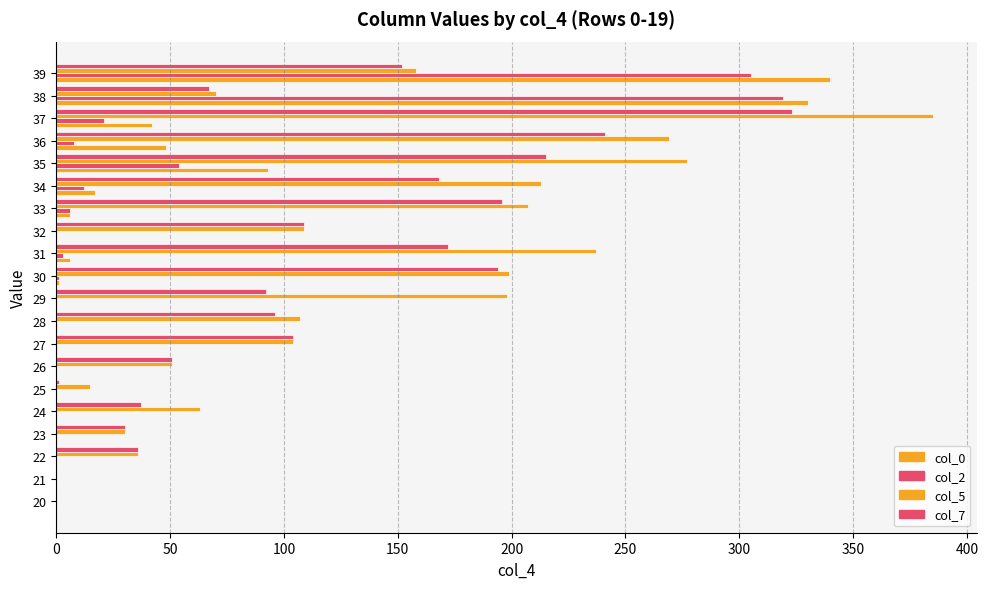

What is the sum of all col_2 values?

729